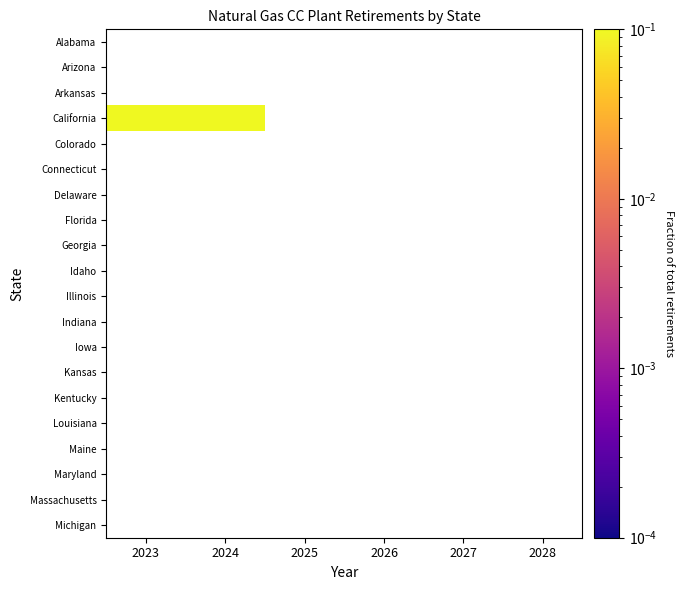

At which category does the chart reach its minimum across all series?

2023